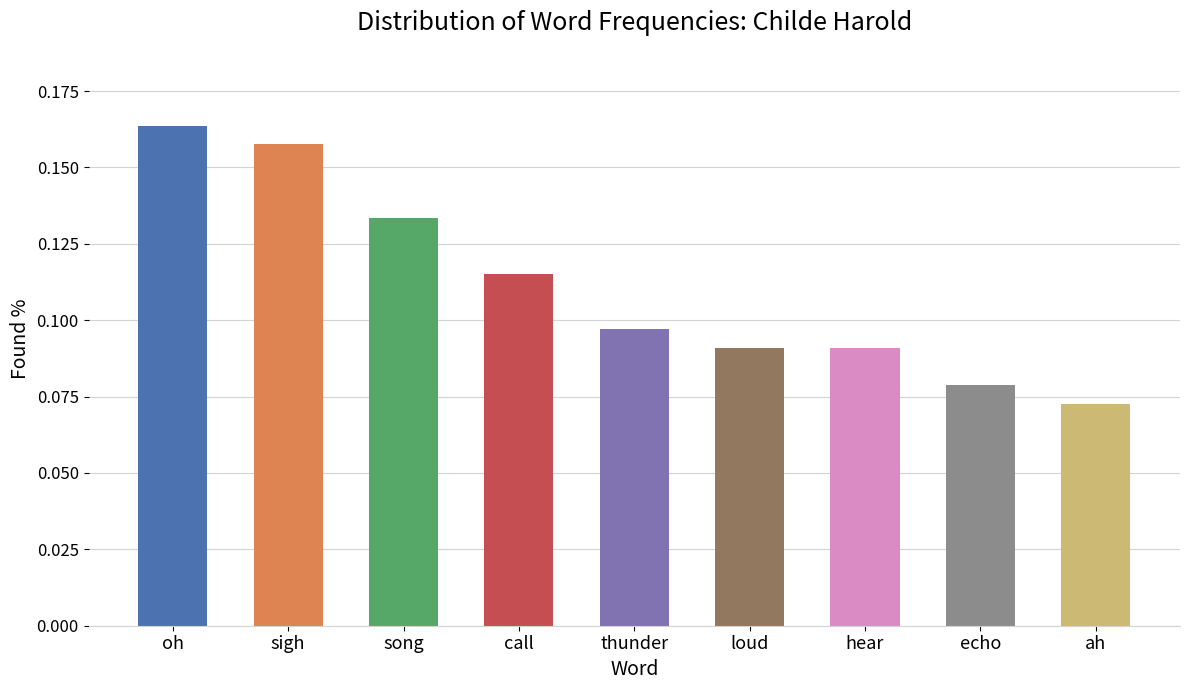

Which label corresponds to the smallest value in the chart?

ah